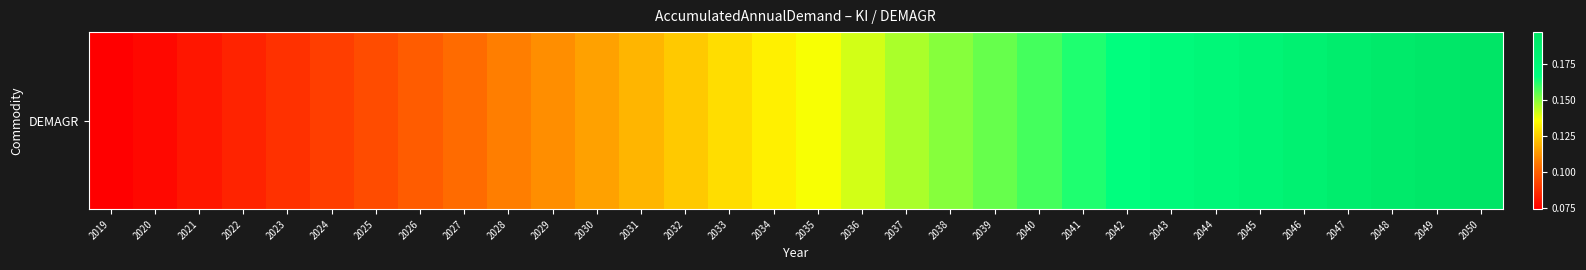

How many distinct data groups are displayed?

1